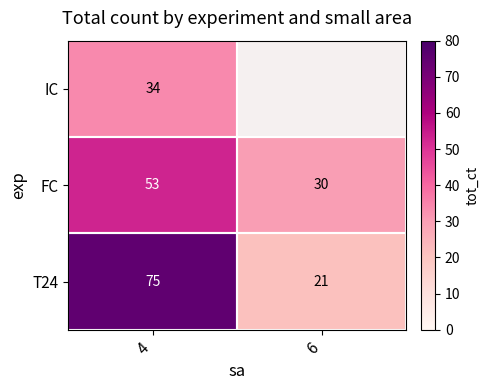

What is the spread (max minus min) of values at 4?

41